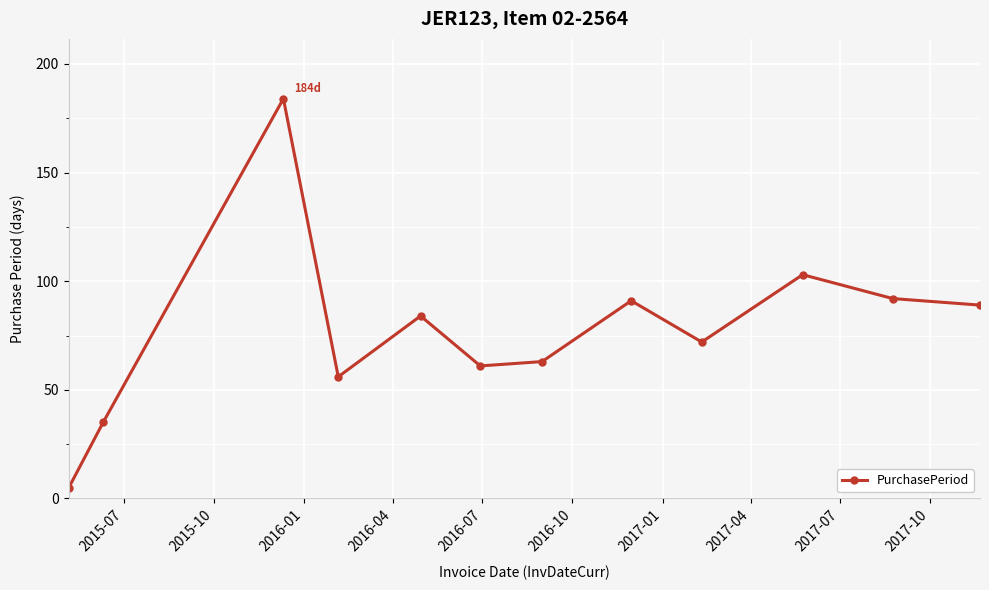

What is the minimum value shown in the chart?

5